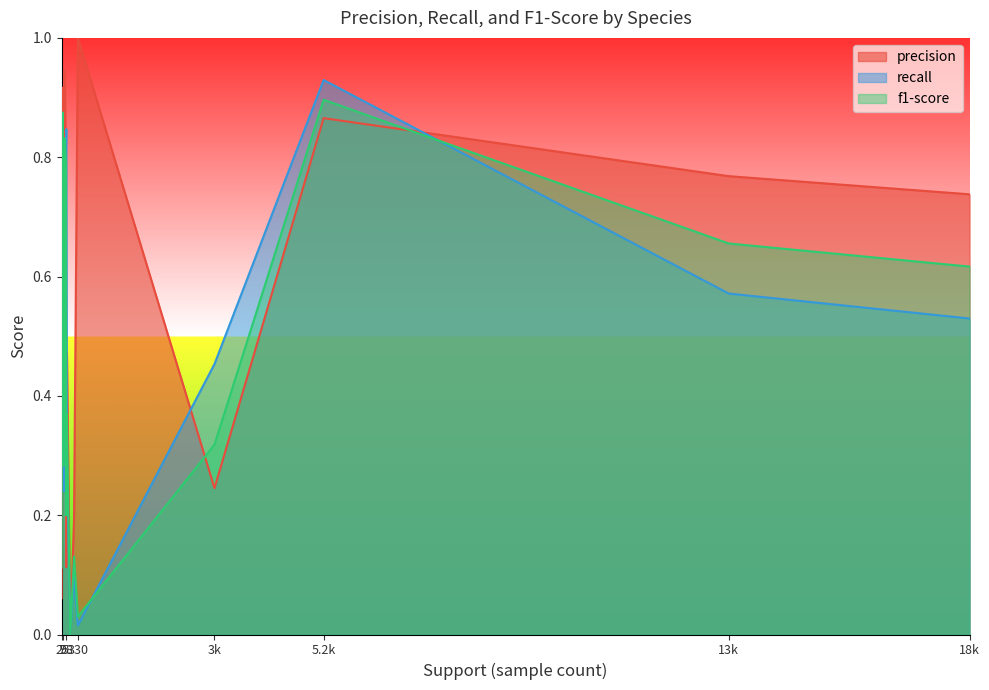

True or false: f1-score has more than 1 interior local peaks.

True